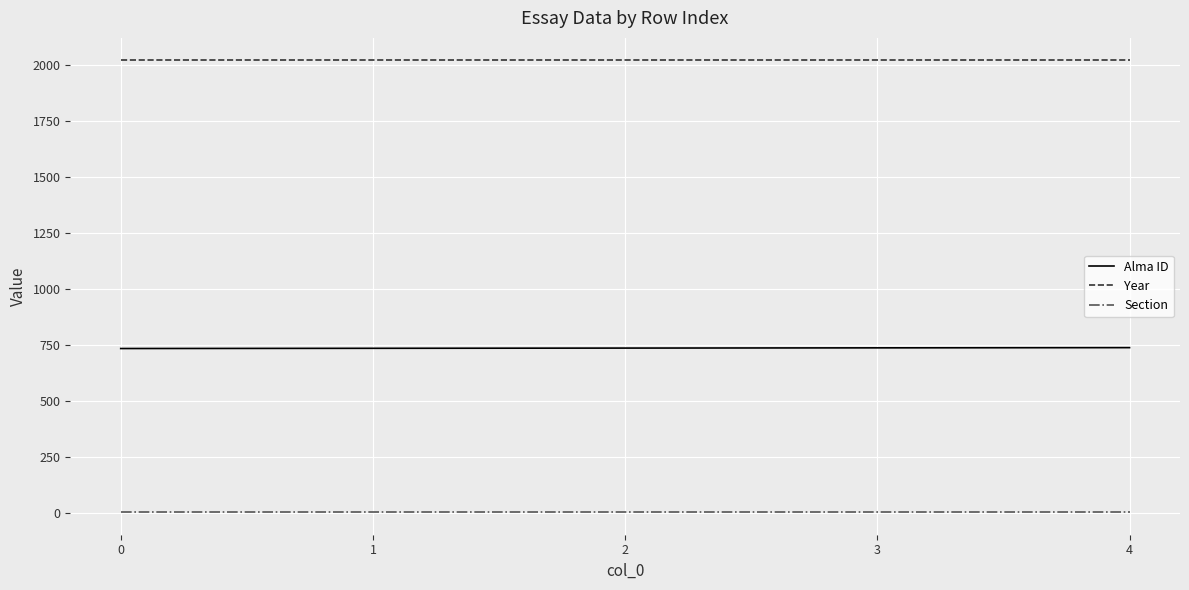

List the series in order of their overall mean, highest first.

Year, Alma ID, Section